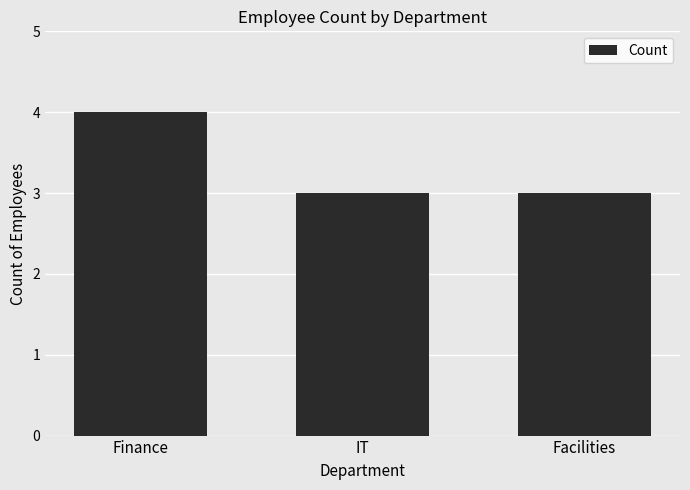

Which category has the highest value across all series?

Finance